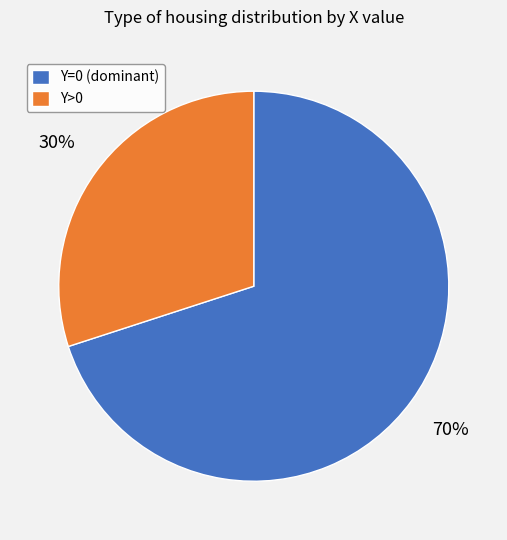

Rank the categories by value from lowest to highest.

Y>0, Y=0 (dominant)